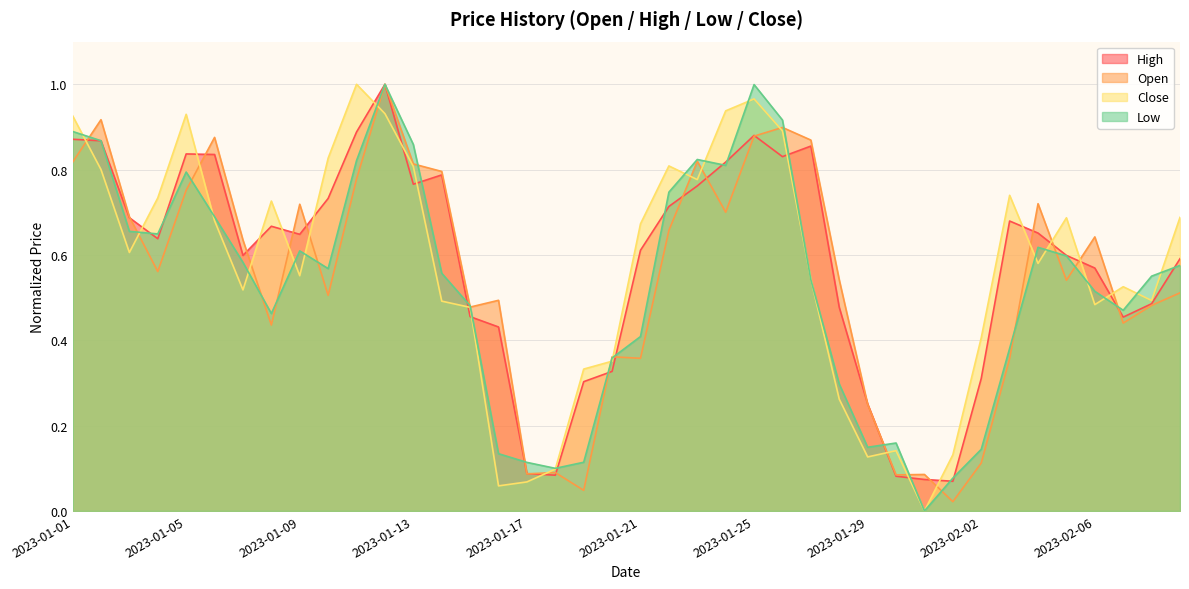

Reading left to right, extract all data points from this chart.

Open: 0.8	0.9	0.7	0.6	0.8	0.9	0.6	0.4	0.7	0.5	0.8	1.0	0.8	0.8	0.5	0.5	0.1	0.1	0.0	0.4	0.4	0.7	0.8	0.7	0.9	0.9	0.9	0.5	0.2	0.1	0.1	0.0	0.1	0.4	0.7	0.5	0.6	0.4	0.5	0.5
High: 0.9	0.9	0.7	0.6	0.8	0.8	0.6	0.7	0.6	0.7	0.9	1.0	0.8	0.8	0.5	0.4	0.1	0.1	0.3	0.3	0.6	0.7	0.8	0.8	0.9	0.8	0.9	0.5	0.3	0.1	0.1	0.1	0.3	0.7	0.7	0.6	0.6	0.5	0.5	0.6
Low: 0.9	0.9	0.7	0.6	0.8	0.7	0.6	0.5	0.6	0.6	0.8	1.0	0.9	0.6	0.5	0.1	0.1	0.1	0.1	0.4	0.4	0.7	0.8	0.8	1.0	0.9	0.5	0.3	0.1	0.2	0.0	0.1	0.1	0.4	0.6	0.6	0.5	0.5	0.6	0.6
Close: 0.9	0.8	0.6	0.7	0.9	0.7	0.5	0.7	0.6	0.8	1.0	0.9	0.8	0.5	0.5	0.1	0.1	0.1	0.3	0.4	0.7	0.8	0.8	0.9	1.0	0.9	0.5	0.3	0.1	0.1	0.0	0.1	0.4	0.7	0.6	0.7	0.5	0.5	0.5	0.7